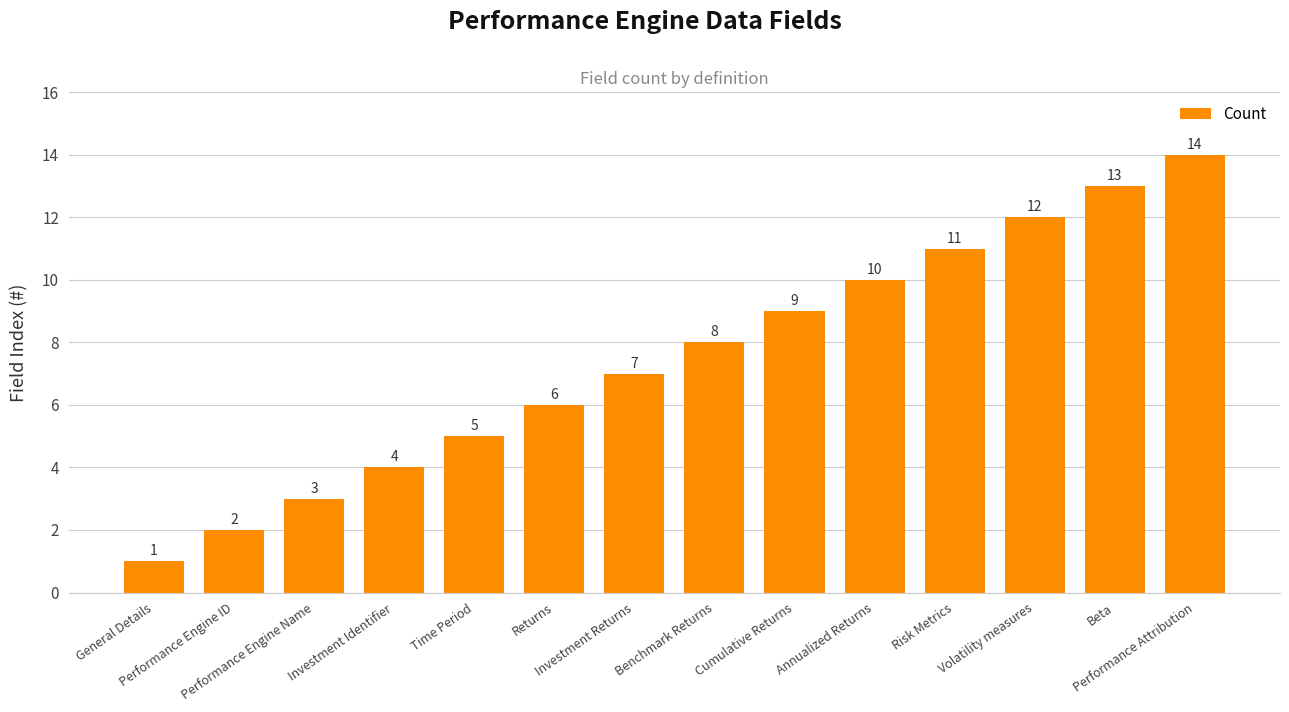

Are the bars horizontal?

No